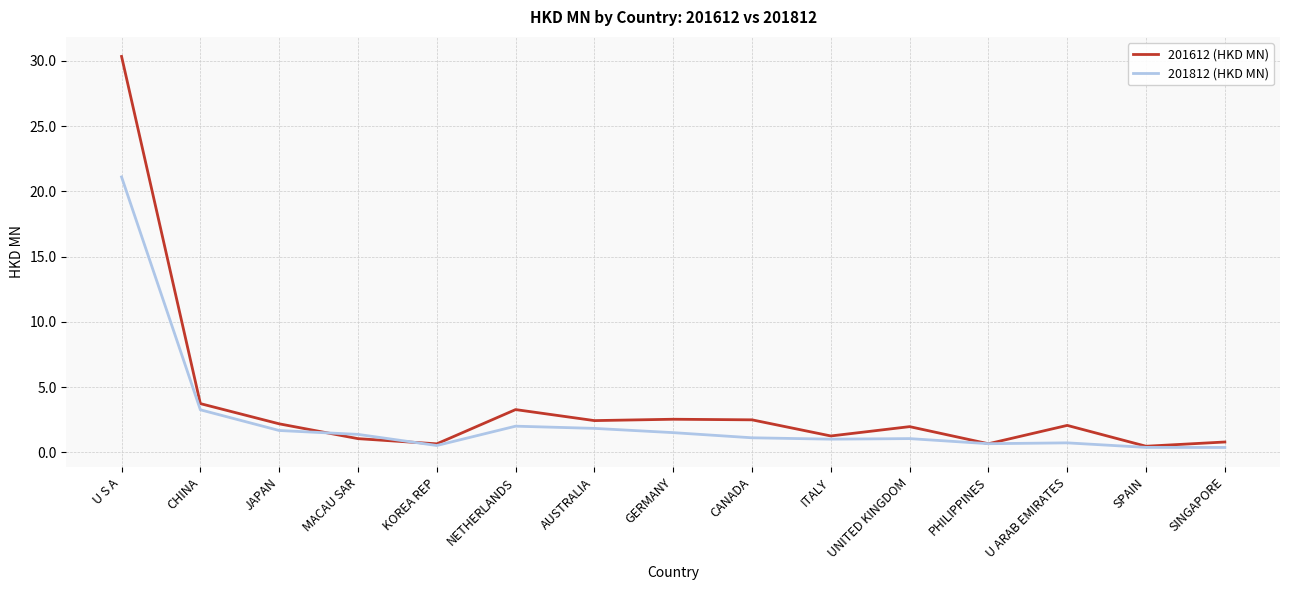

Which series changed the most between CANADA and SPAIN?

201612 (HKD MN)